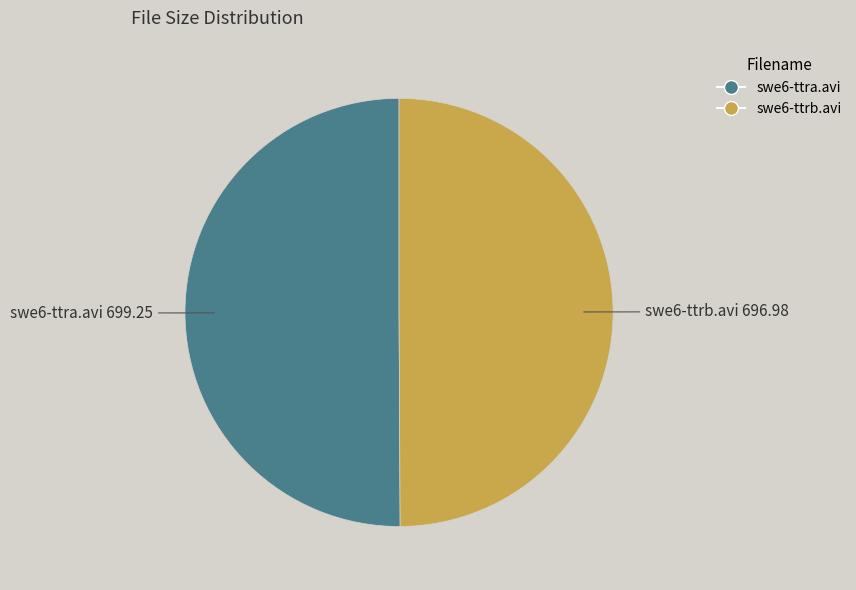

Combined, do swe6-ttrb.avi and swe6-ttra.avi account for over 50%?

Yes